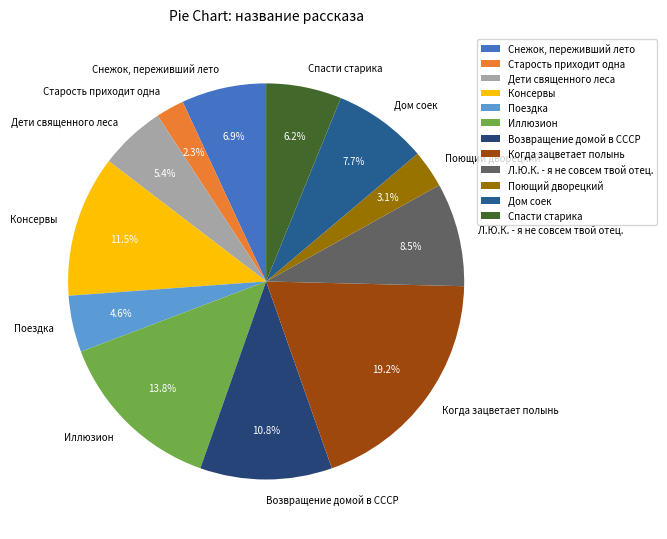

Do Консервы and Поездка together represent more than half of the pie?

No